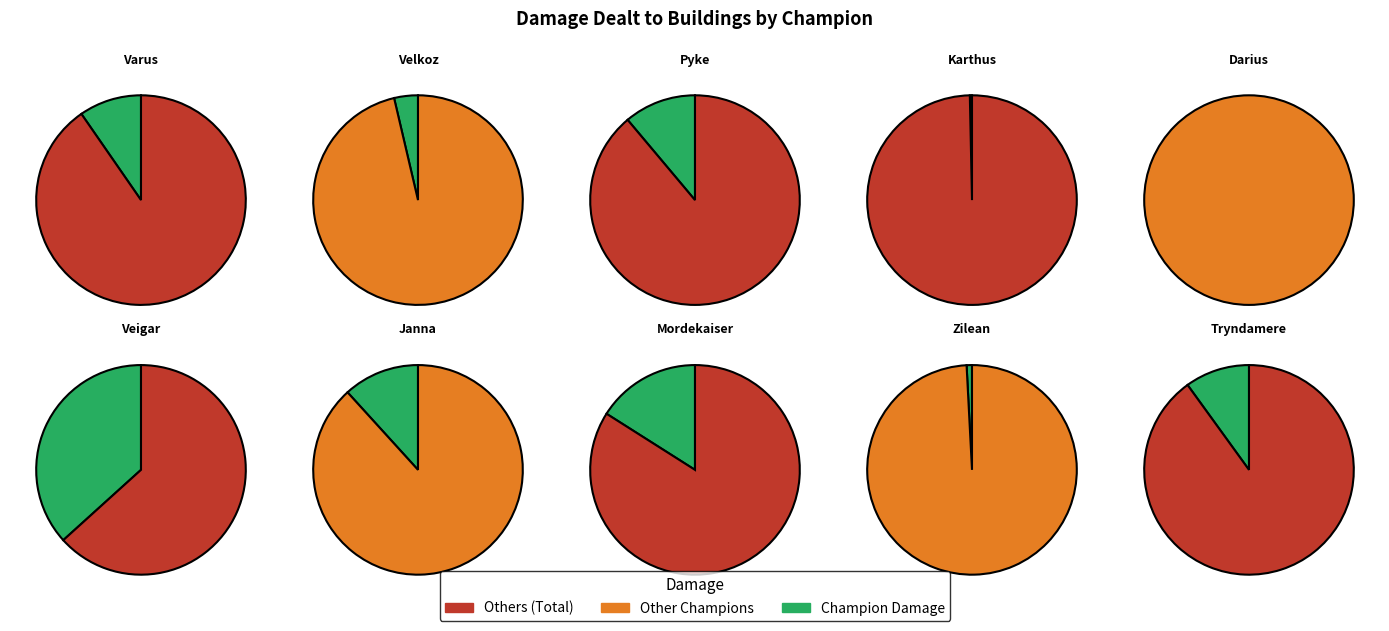

To the nearest percent, what percentage of the pie is Veigar?

37%